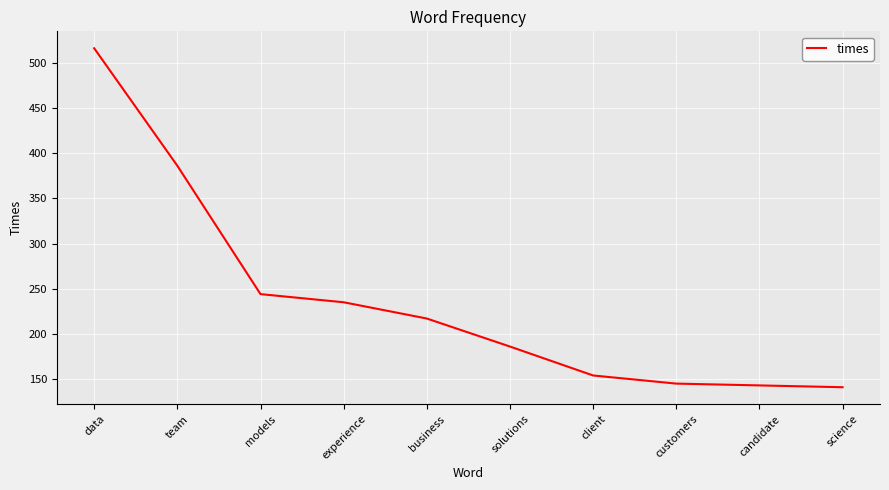

The chart shows a value of 135 at models. True or false?

False